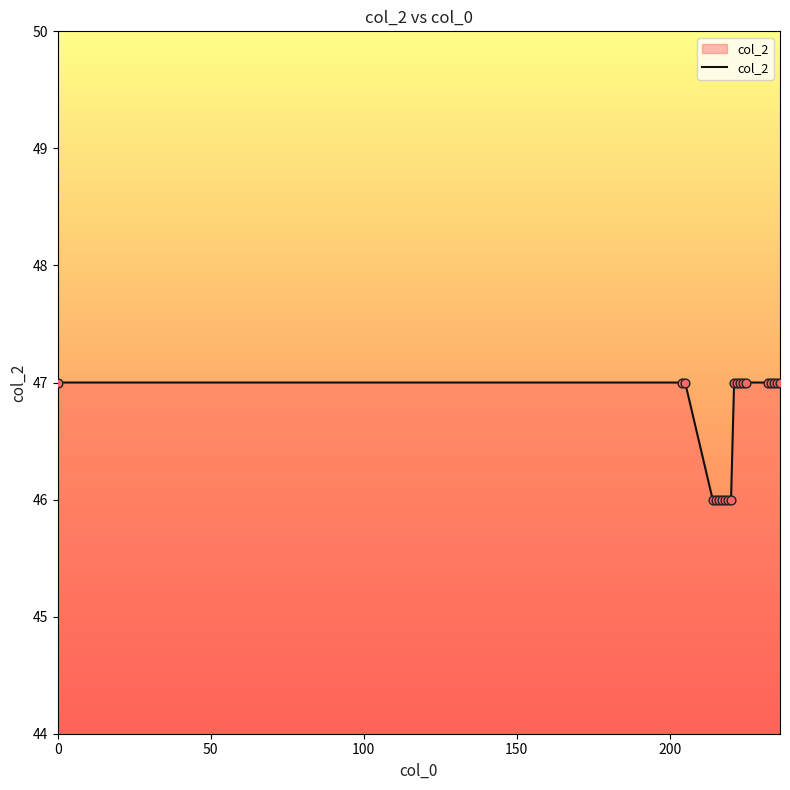

What is the minimum value shown in the chart?

46